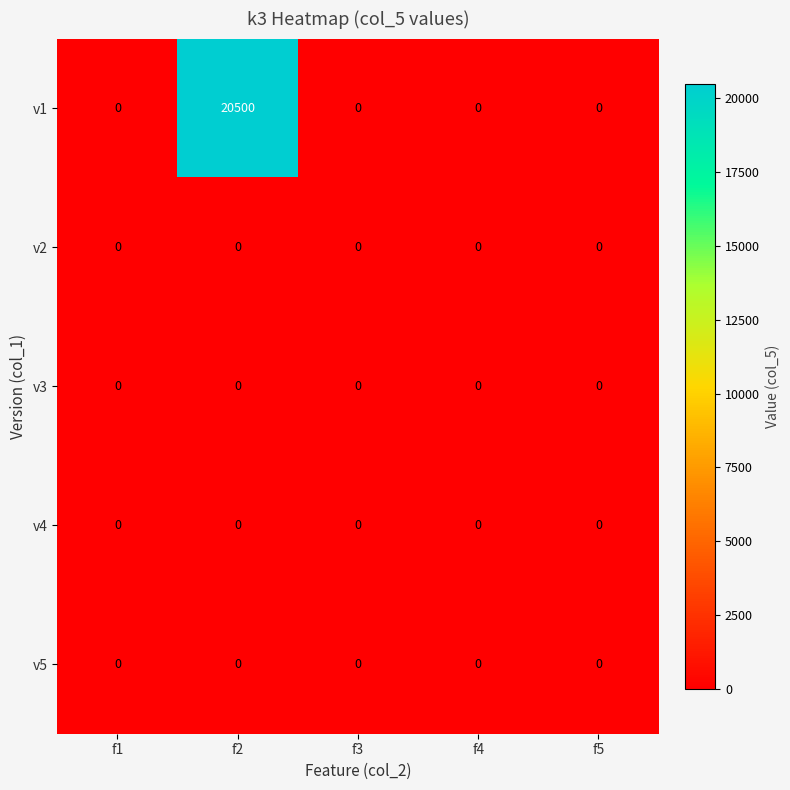

The value of v1 at f1 is 0. True or false?

True